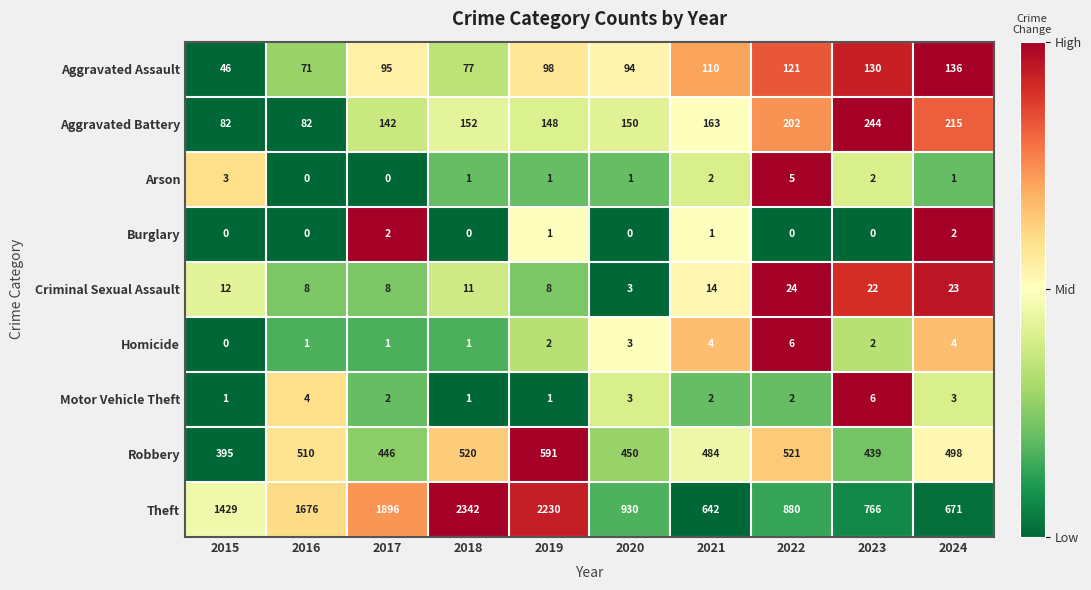

At which label does Theft reach its peak?

2018